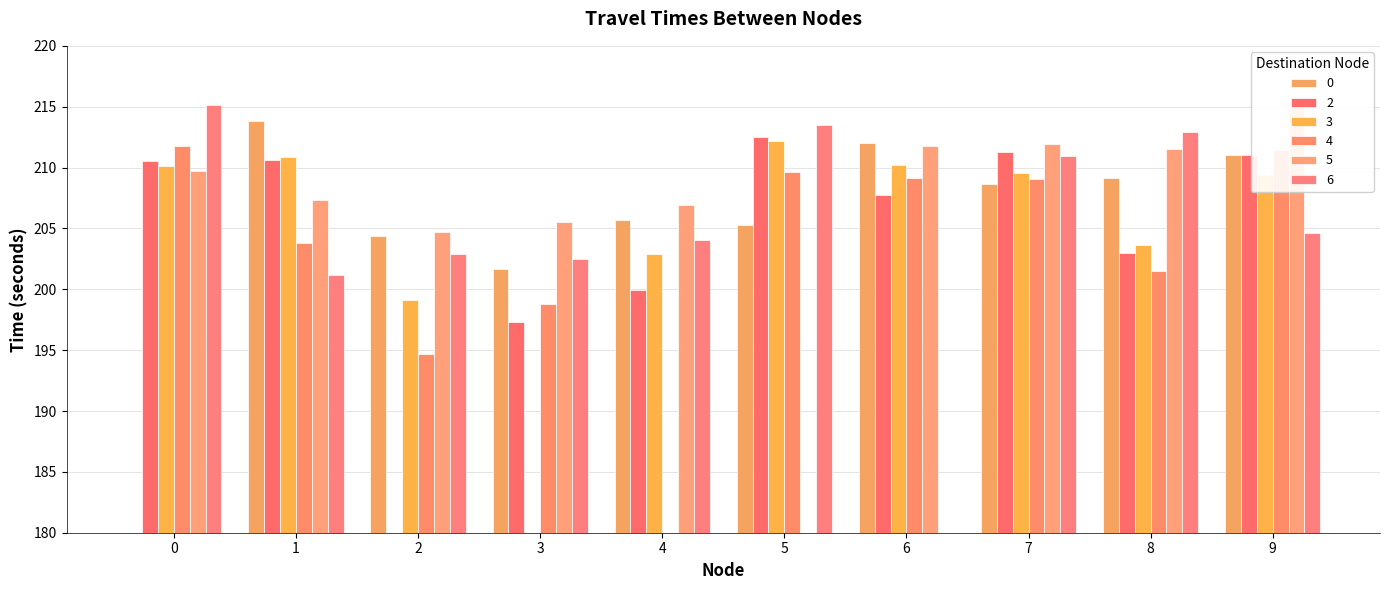

What is the total value across all series at 6?

1050.8